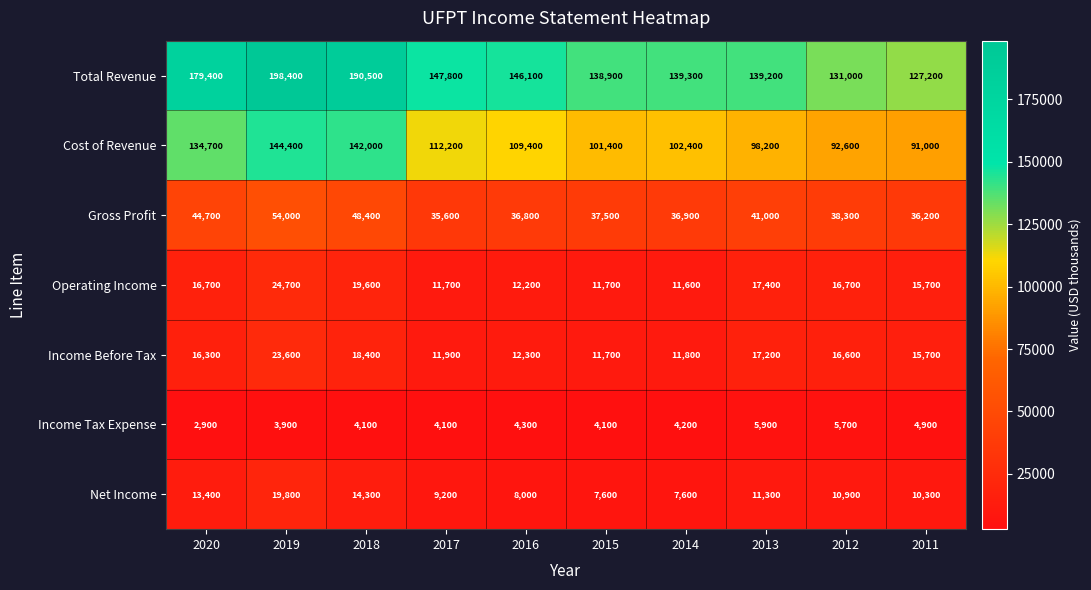

Which category has the lowest value across all series?

2020